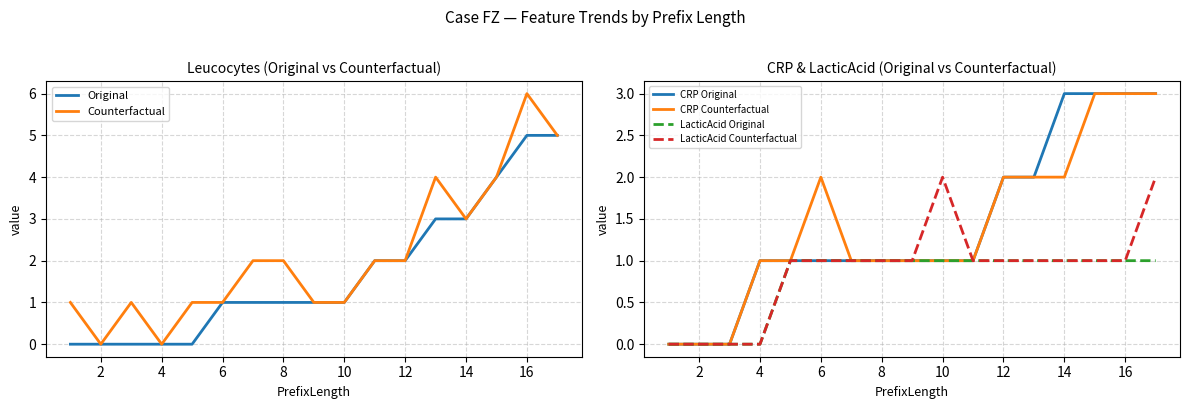

What is the sum of all Original values?

29